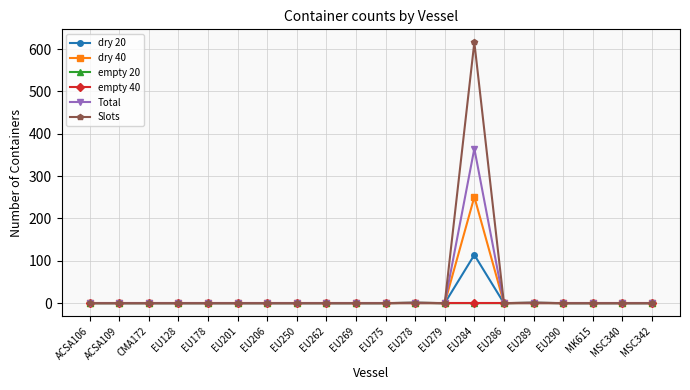

At how many categories does at least one series exceed 132?

1